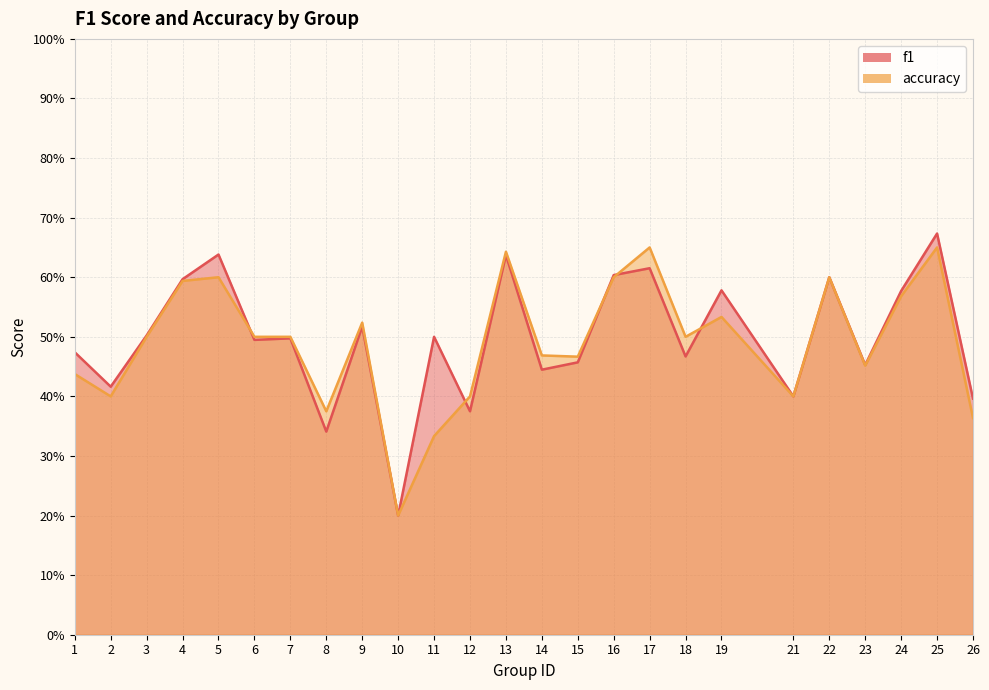

List the series in order of their peak value, lowest first.

accuracy, f1